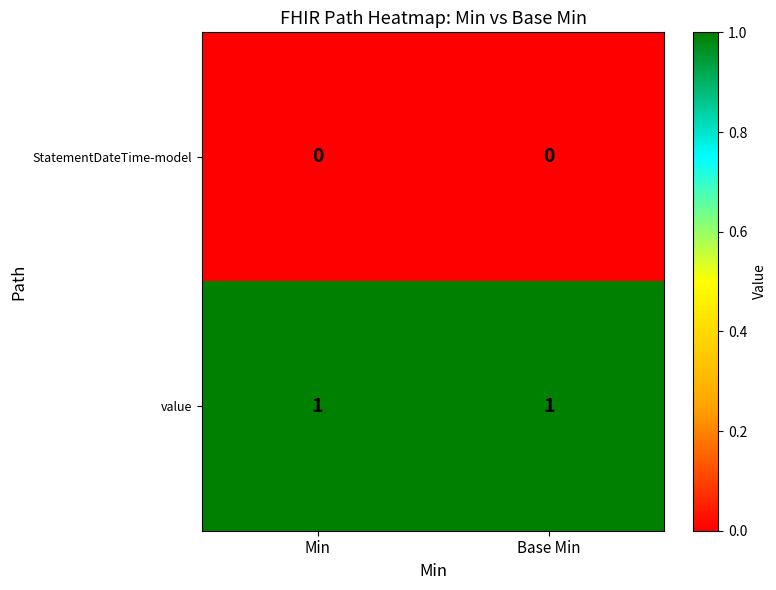

Which series has the largest total across all categories?

value